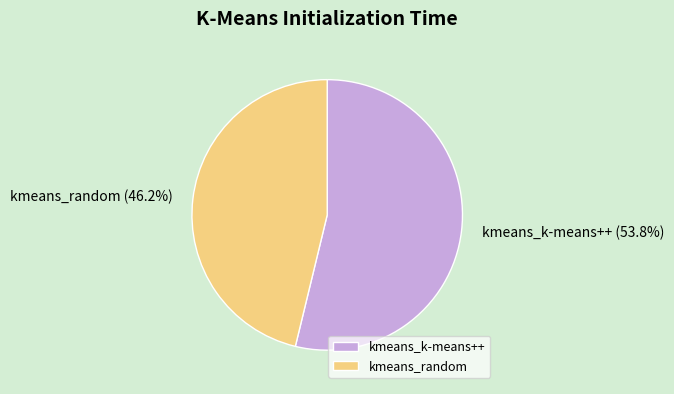

What is the ratio of the value at kmeans_random to the value at kmeans_k-means++?

0.9